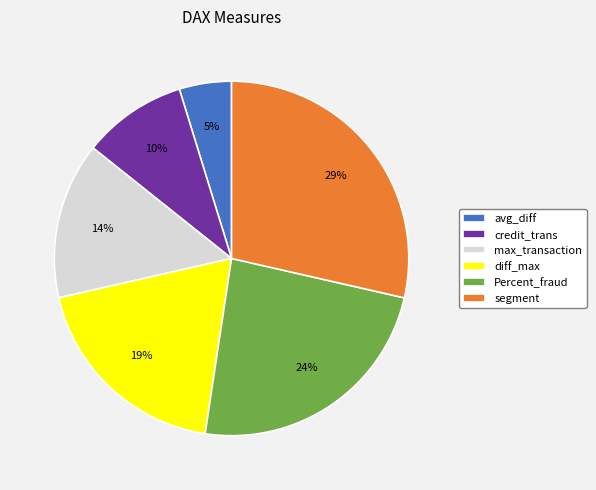

Is it true that diff_max is 11% of the pie?

False